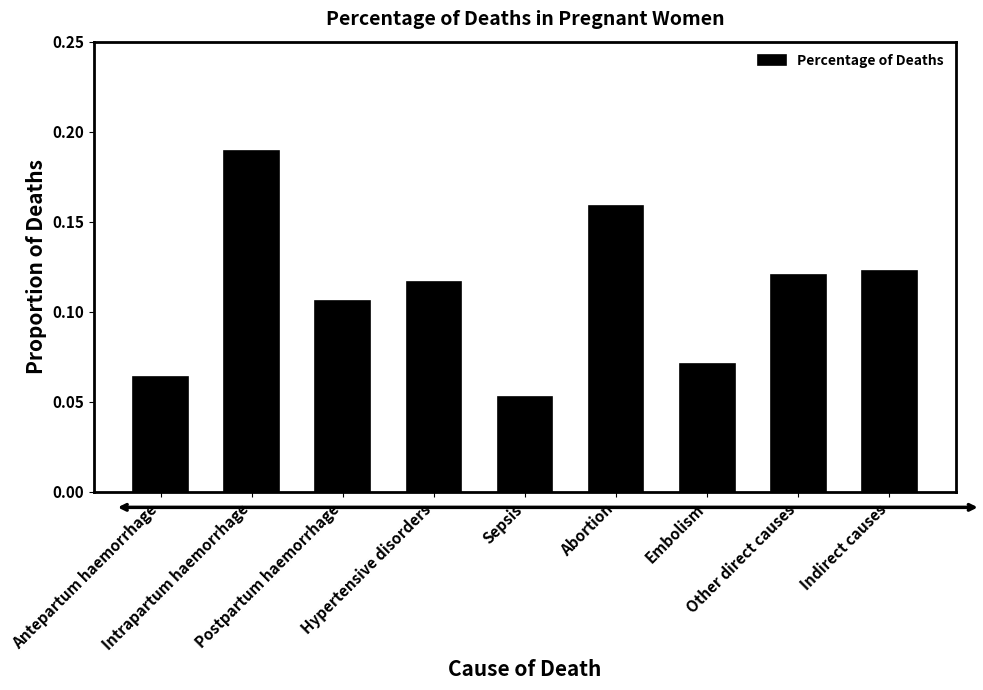

Count the values in the range 0 to 1.

9